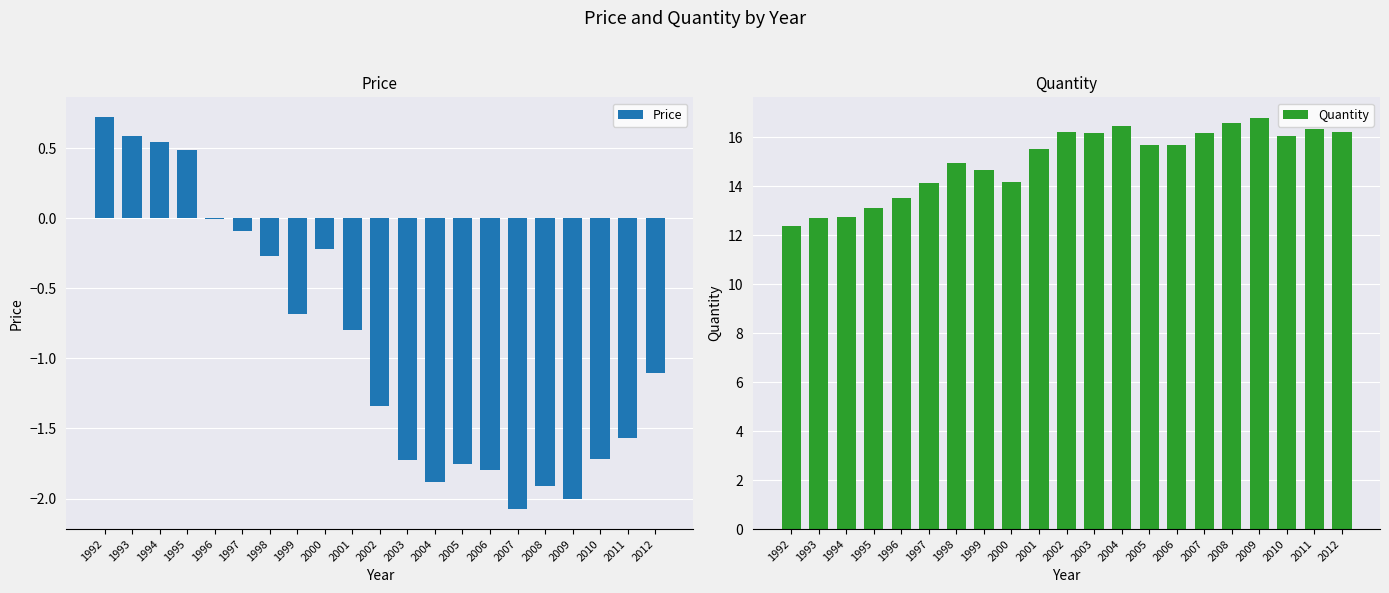

How many bars are there in total?

42